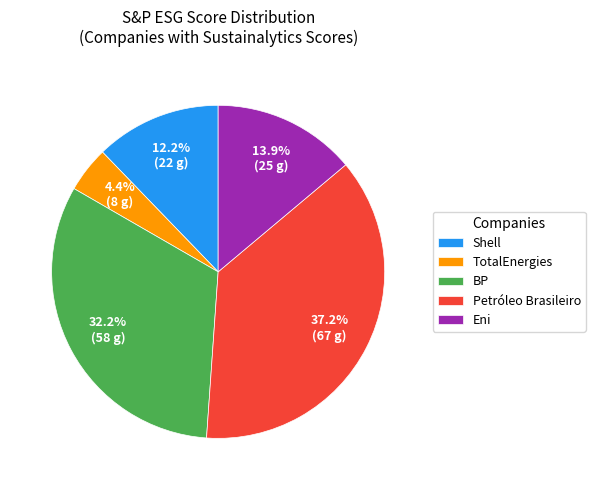

Is there a majority slice in this chart?

No